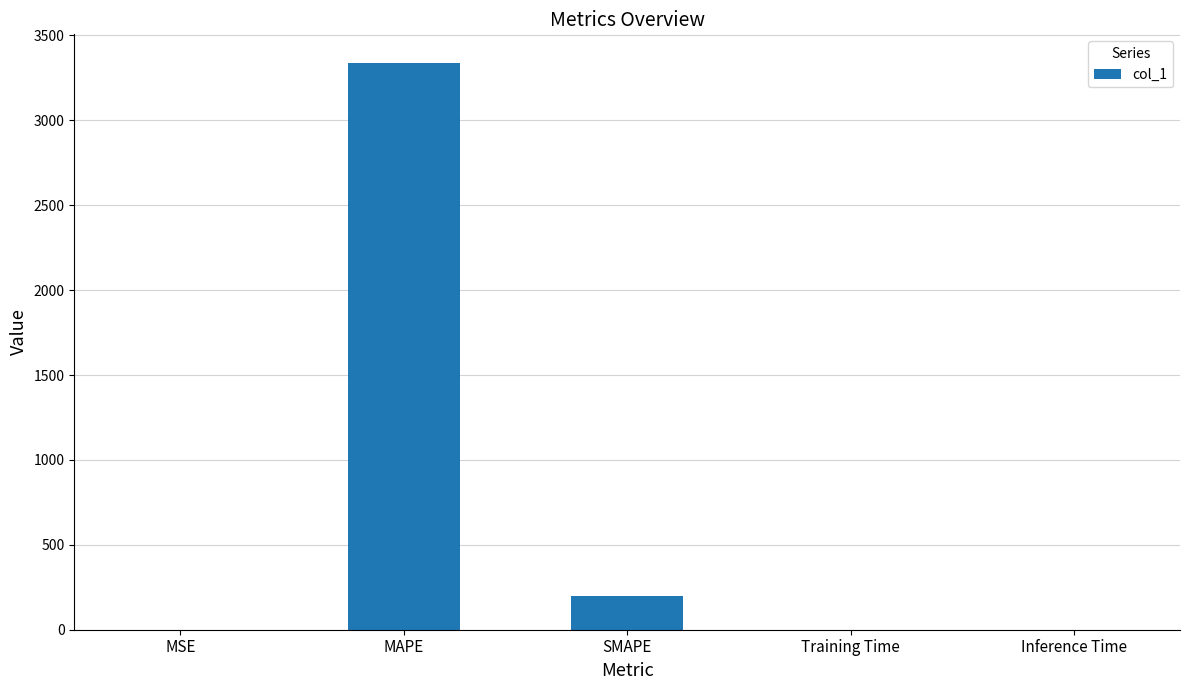

At which category does the chart reach its peak across all series?

MAPE